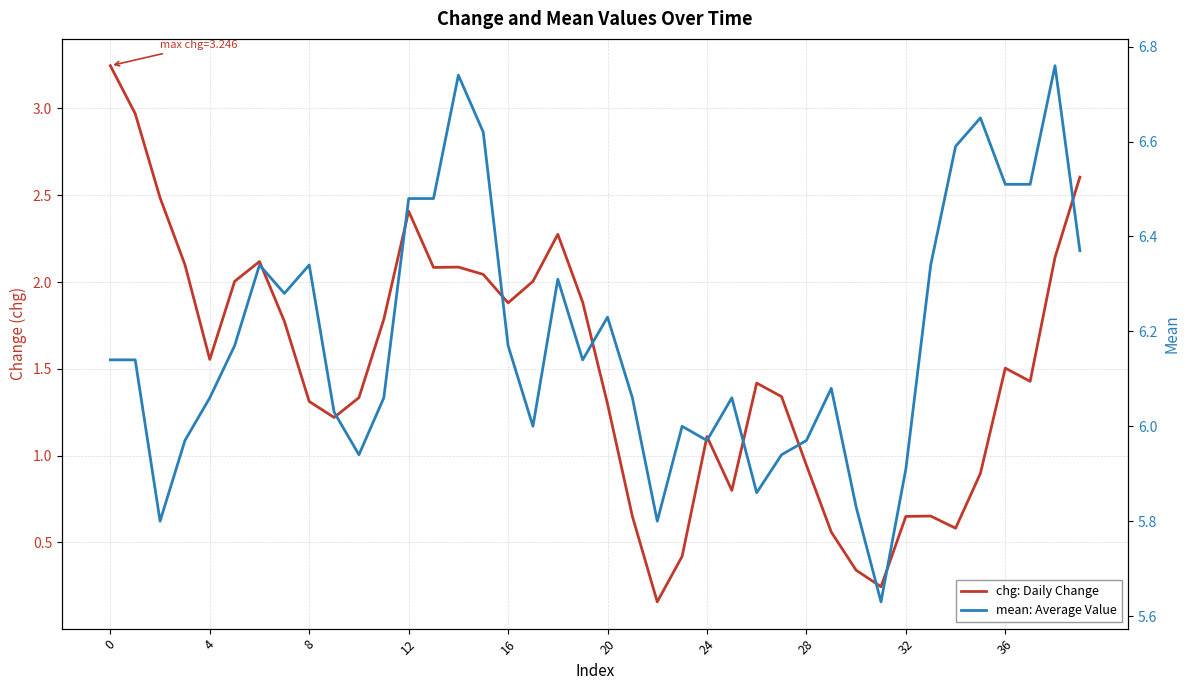

What is the value of the mean: Average Value point at the 10th from the left?

6.0